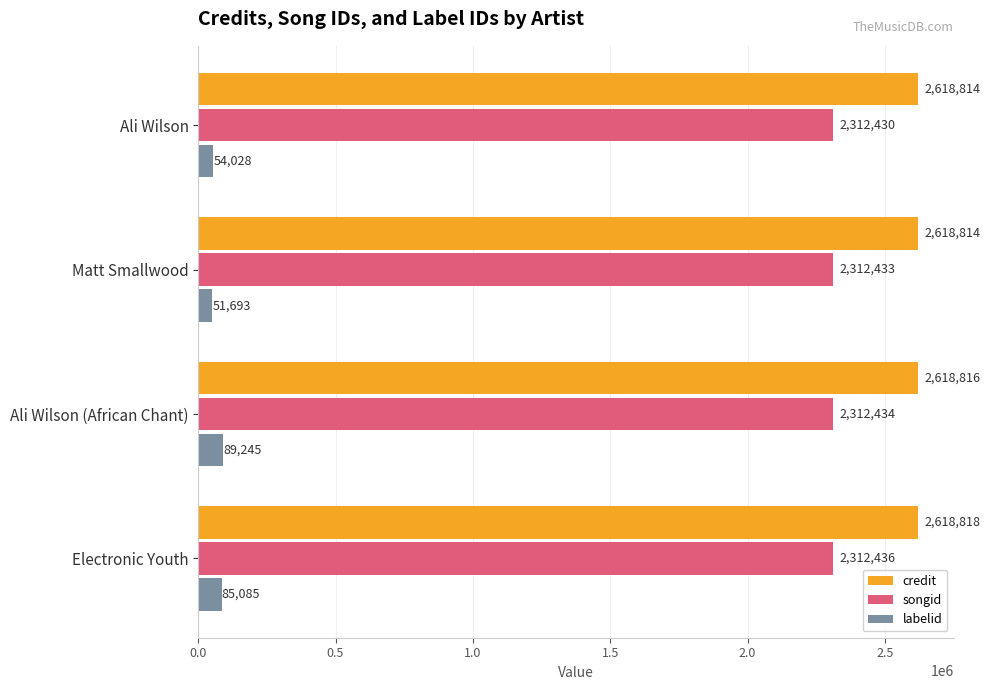

What is the sum of the credit values at Electronic Youth and Ali Wilson?

5237632